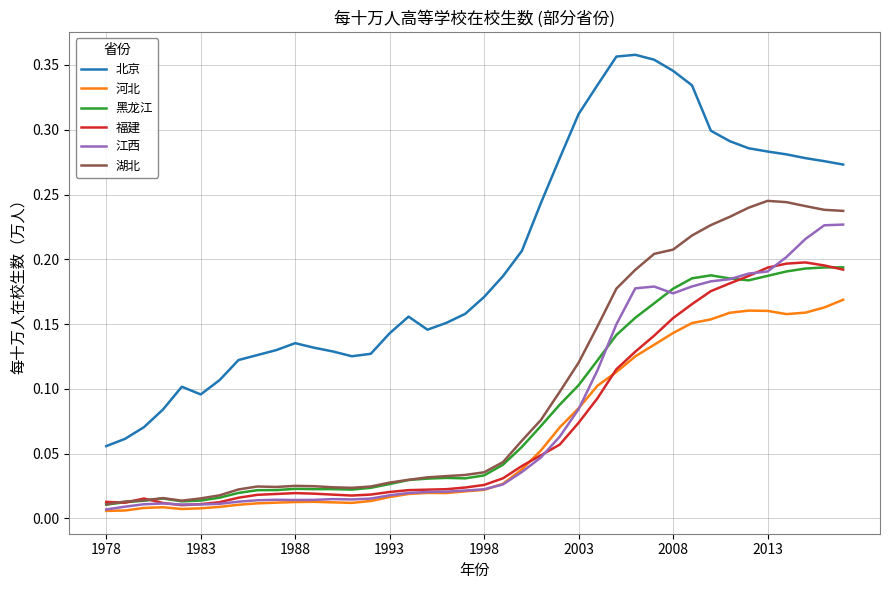

Which series has the largest total across all categories?

北京